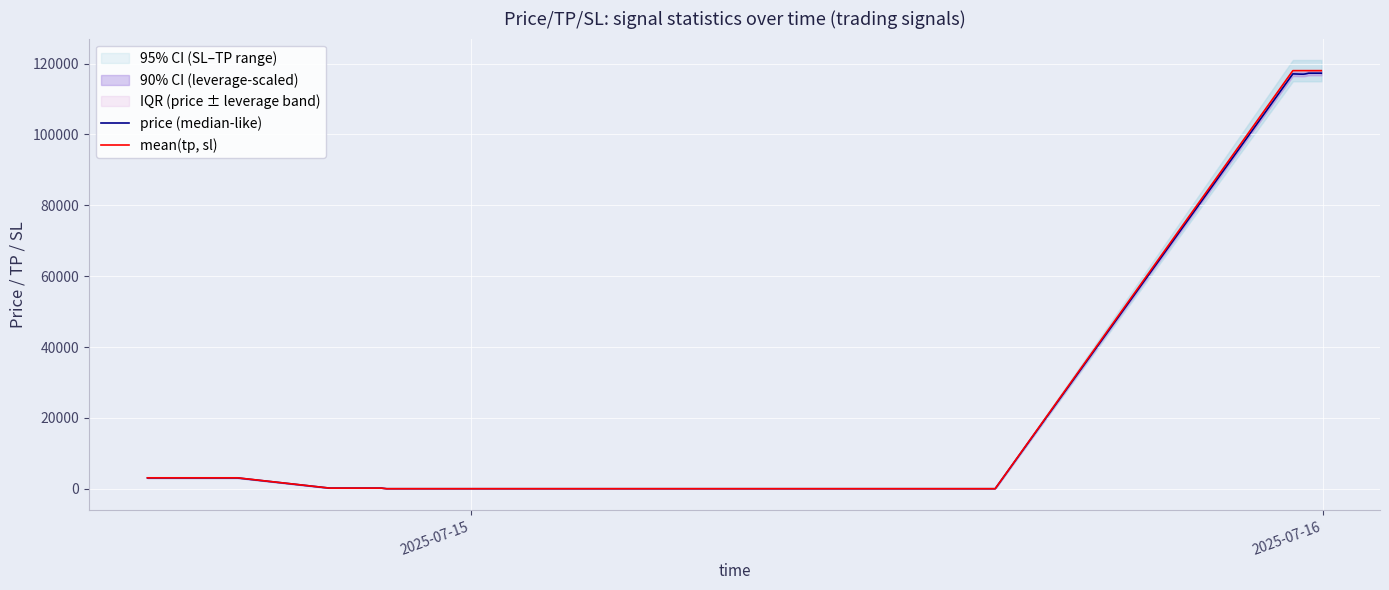

At how many categories does at least one series exceed 115956?

8